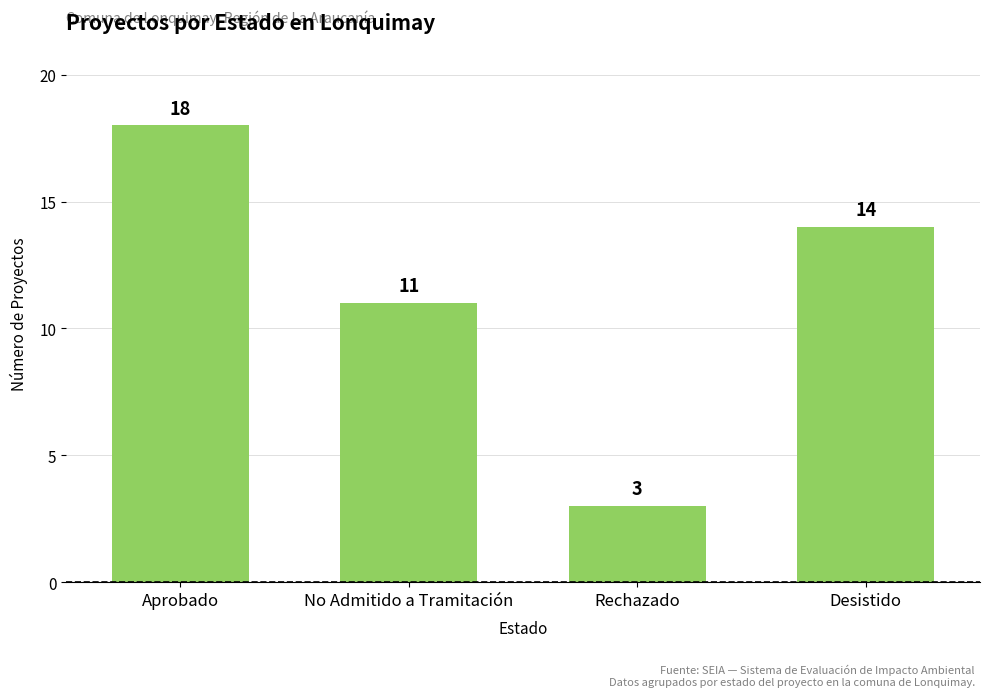

Does the chart contain stacked bars?

No